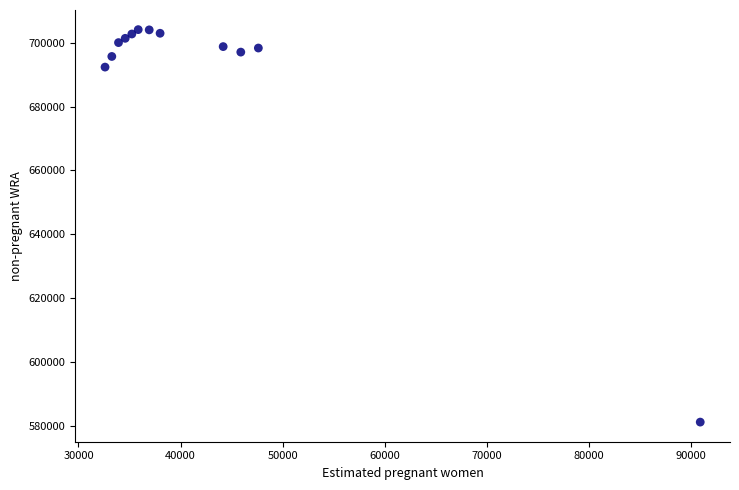

What Y value in the scatter plot is closest to 642619?

692399.4